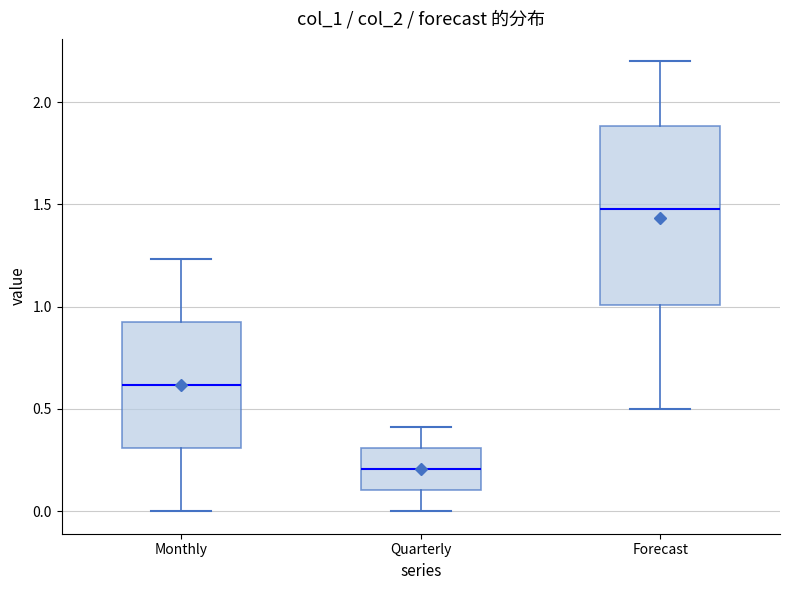

Which box is the tallest, from its lower edge to its upper edge?

Forecast